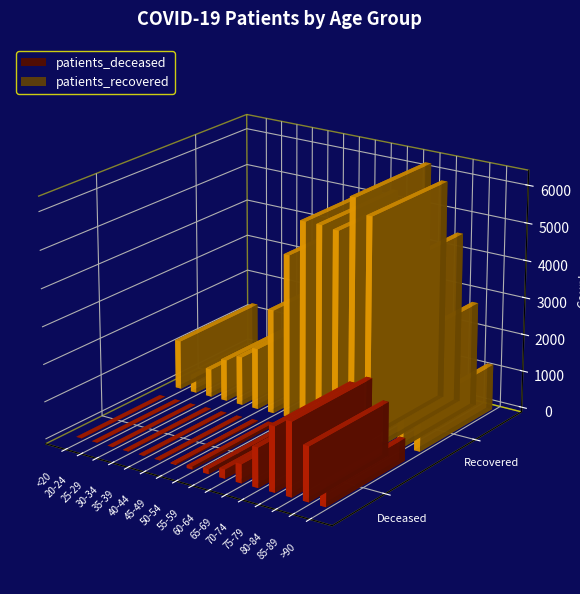

Reading right to left, extract all data points from this chart.

patients_deceased: 603	1448	1962	1726	1057	504	242	129	76	25	12	11	10	2	3	6
patients_recovered: 1225	2800	4571	5871	6264	5312	5362	5361	4377	2798	1642	1312	1117	755	459	1322